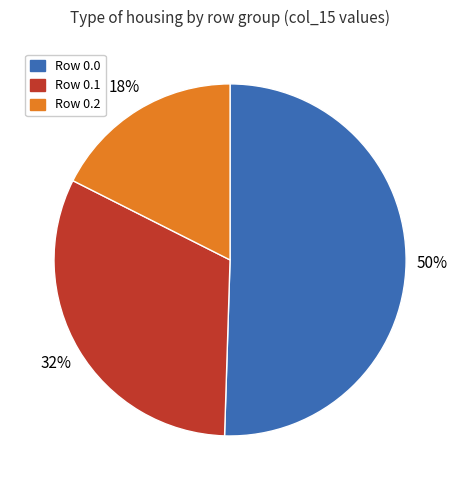

How many segments does this pie chart have?

3